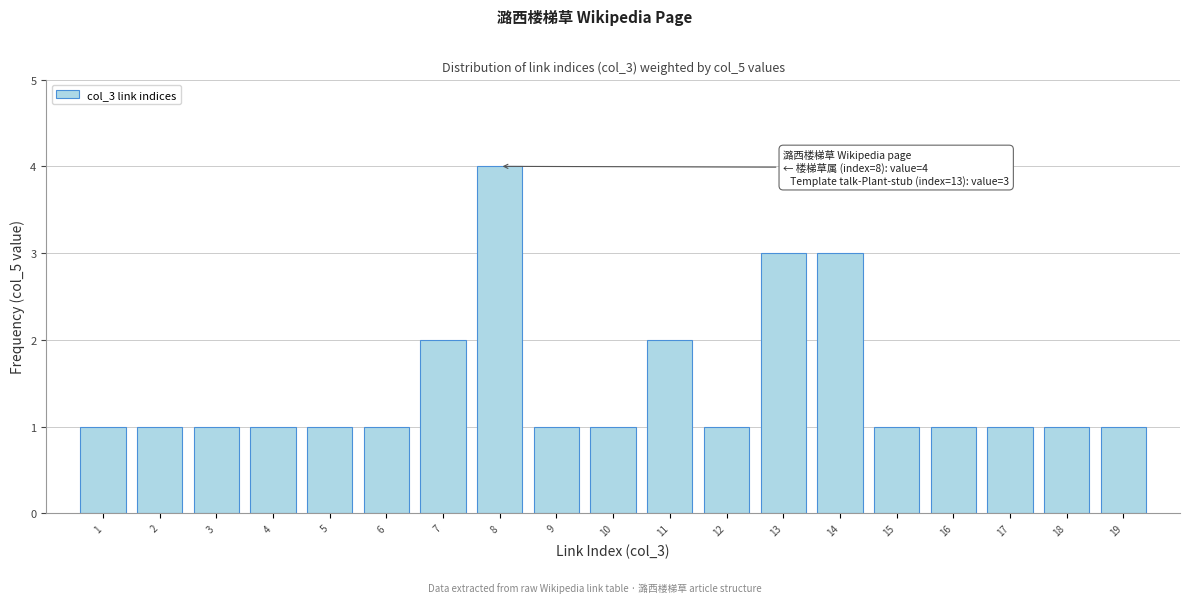

Reading left to right, list all the values displayed in this chart.

1	1	1	1	1	1	2	4	1	1	2	1	3	3	1	1	1	1	1